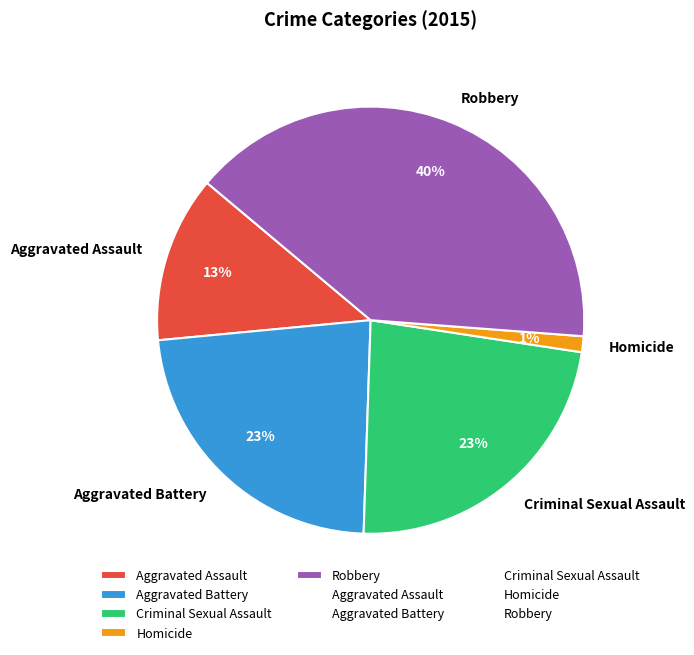

What percentage is the Aggravated Battery slice, to the nearest percent?

23%